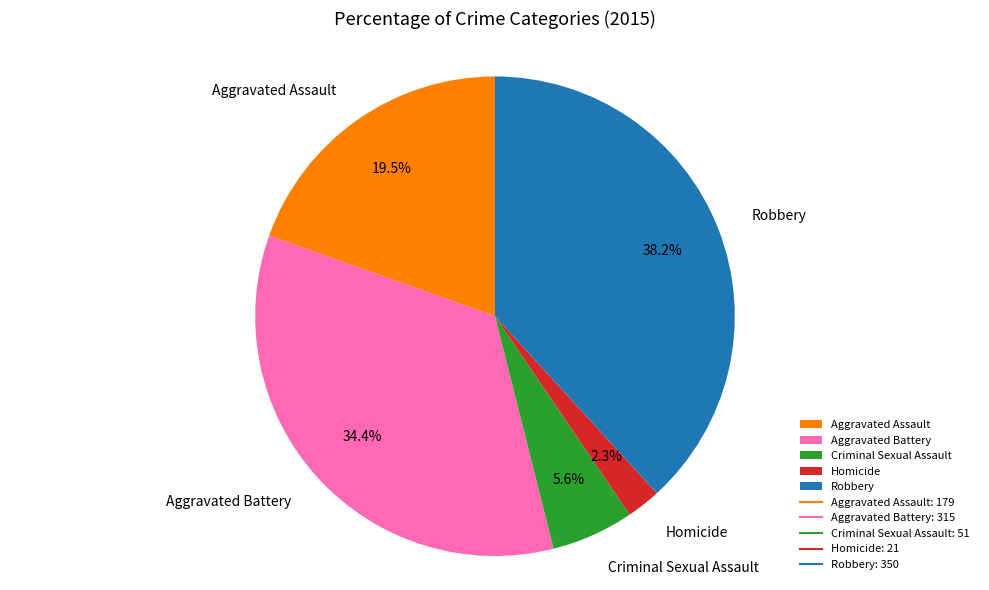

What is the ratio of the value at Homicide to the value at Aggravated Assault?

0.1